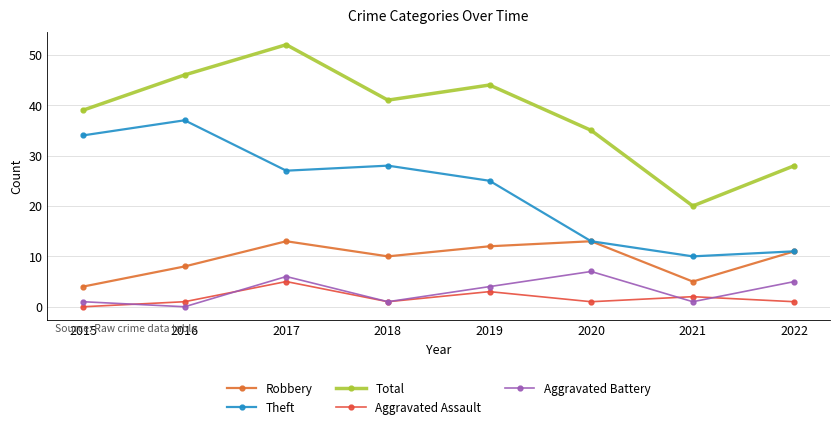

At which category is the sum across all series the highest?

2017